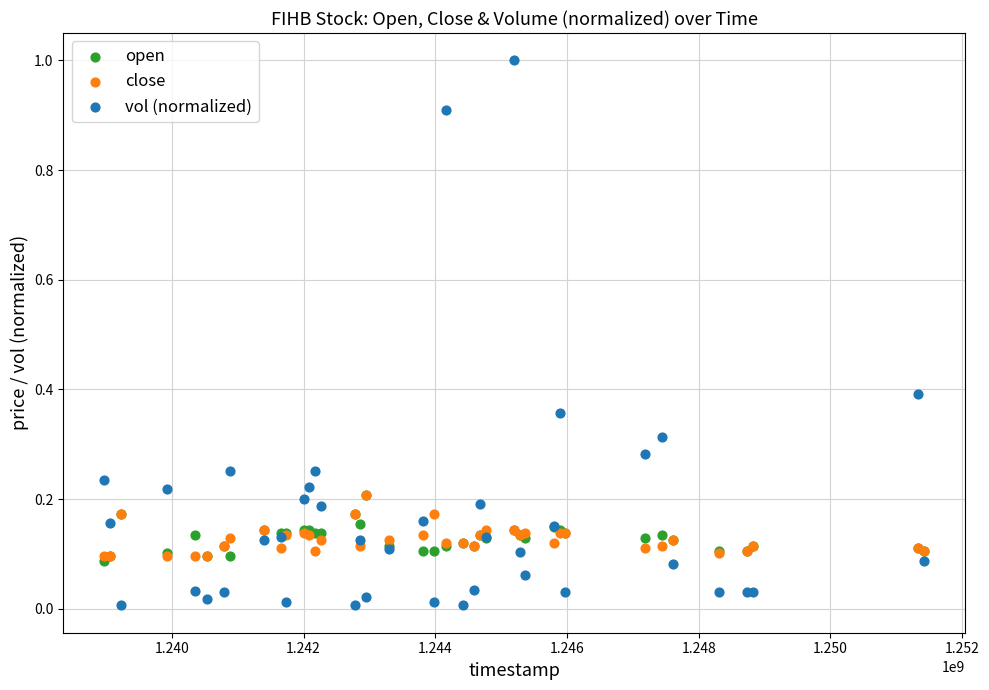

What are all the series names shown in the legend?

open, close, vol (normalized)